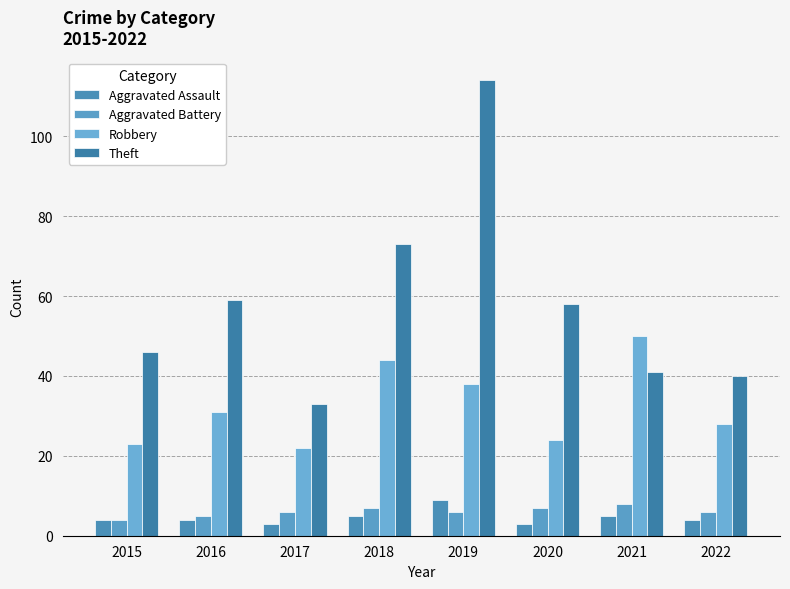

Is the value of Aggravated Battery at 2016 greater than the value of Aggravated Assault at 2022?

Yes